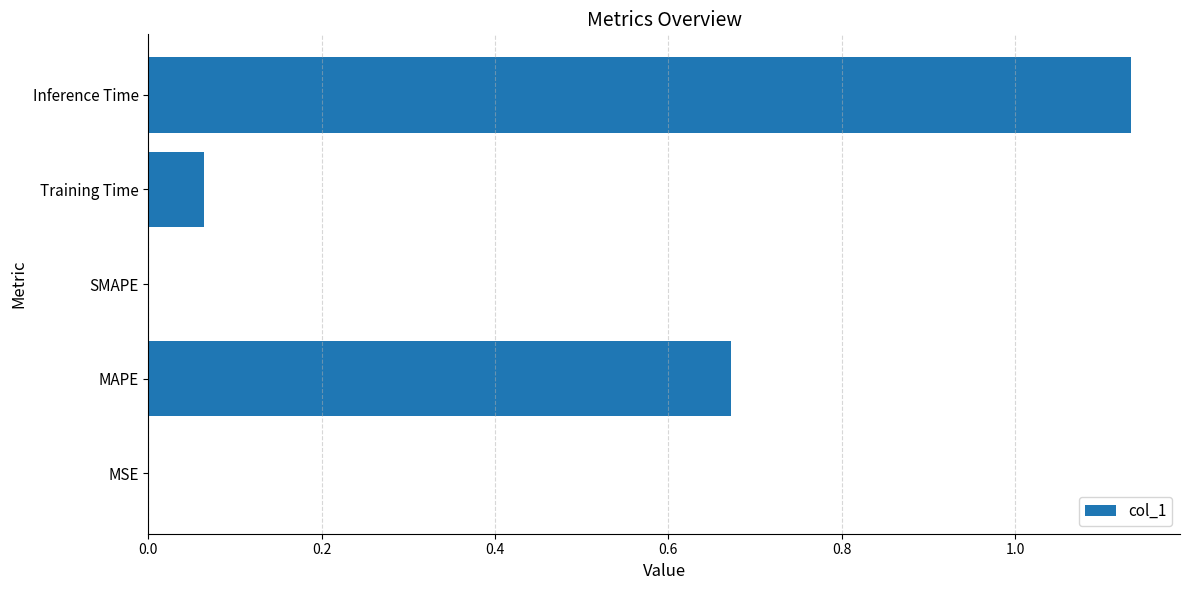

How many categories are shown in the chart?

5